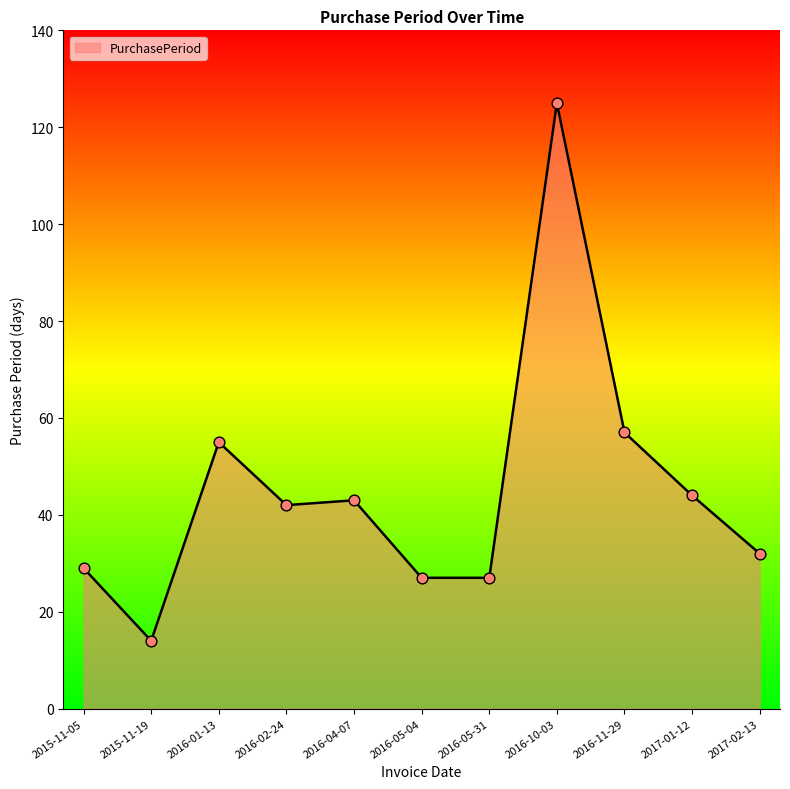

Between 2015-11-05 and 2016-04-07, which is larger?

2016-04-07